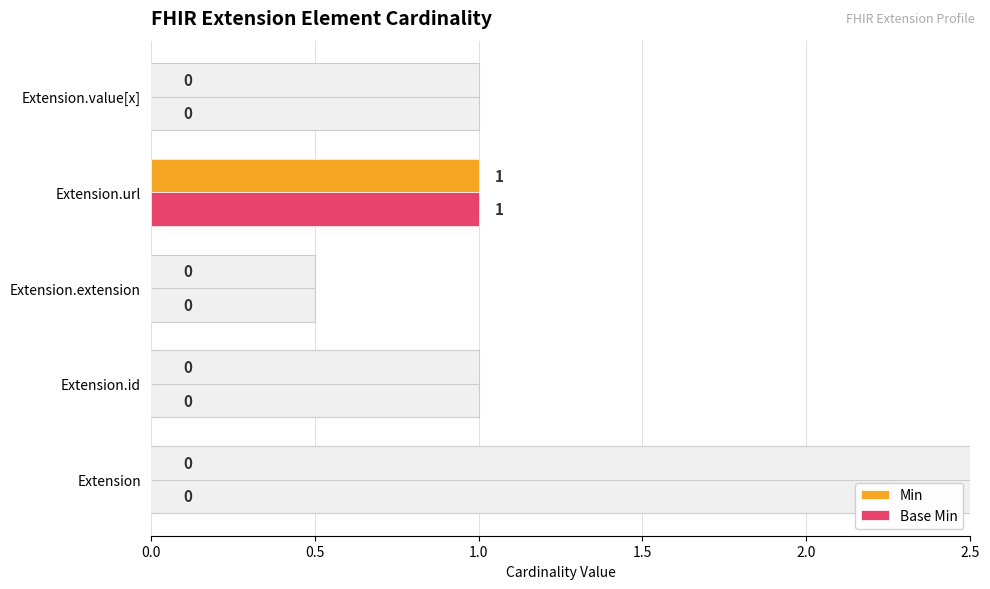

List the series in order of their peak value, lowest first.

Min, Base Min